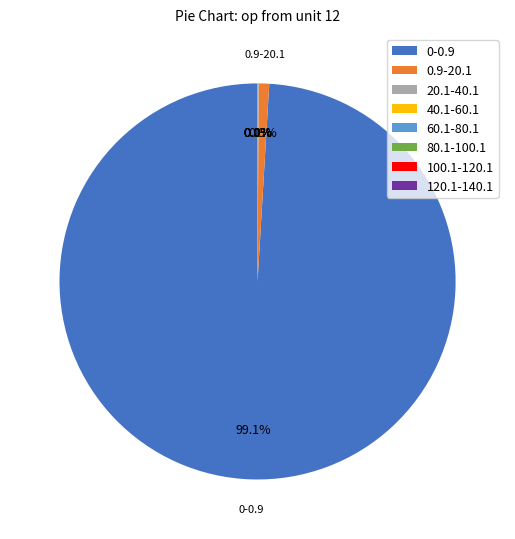

Between 0.9-20.1 and 0-0.9, which is larger?

0-0.9